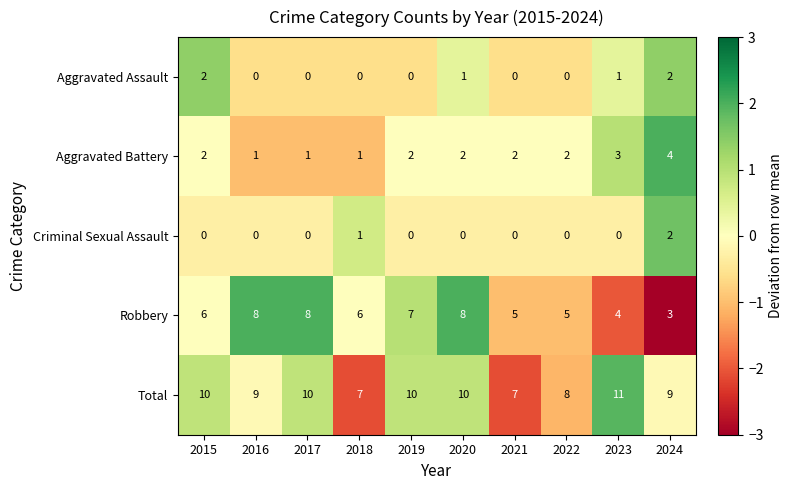

What is the greatest value displayed?

11